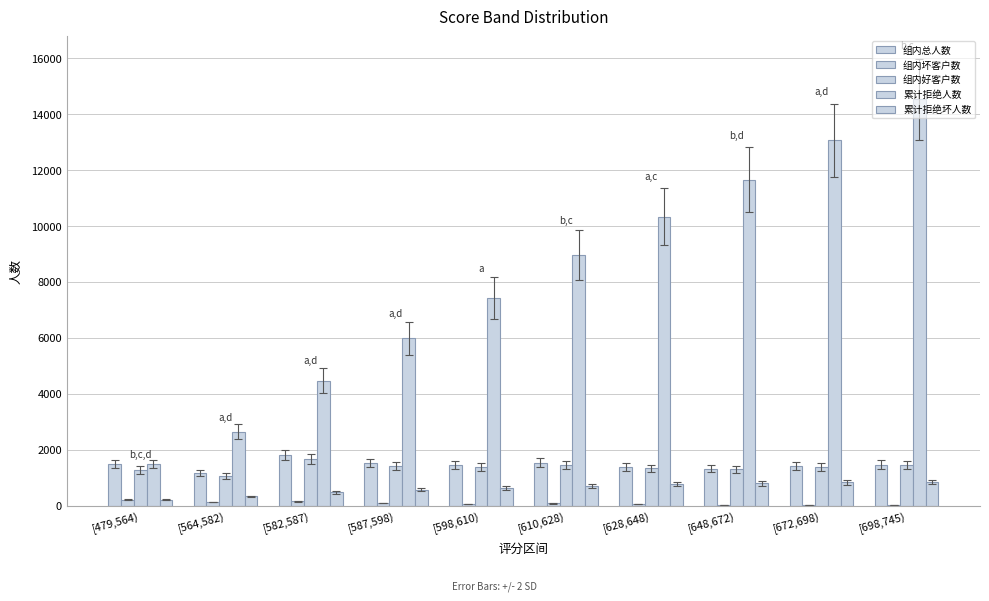

At which category does the chart reach its peak across all series?

[698,745)